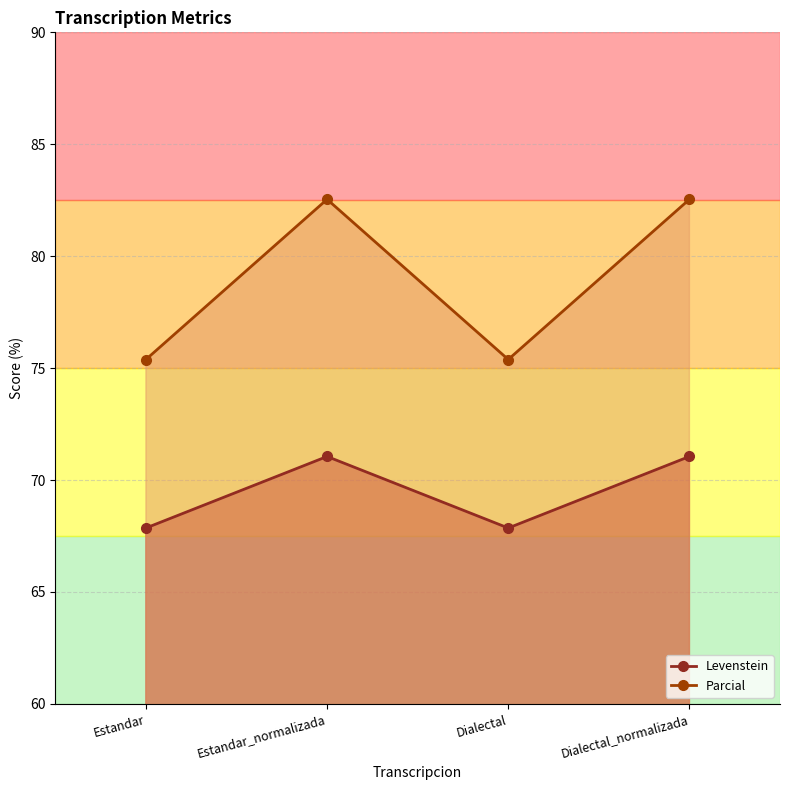

At which label does Parcial reach its peak?

Estandar_normalizada